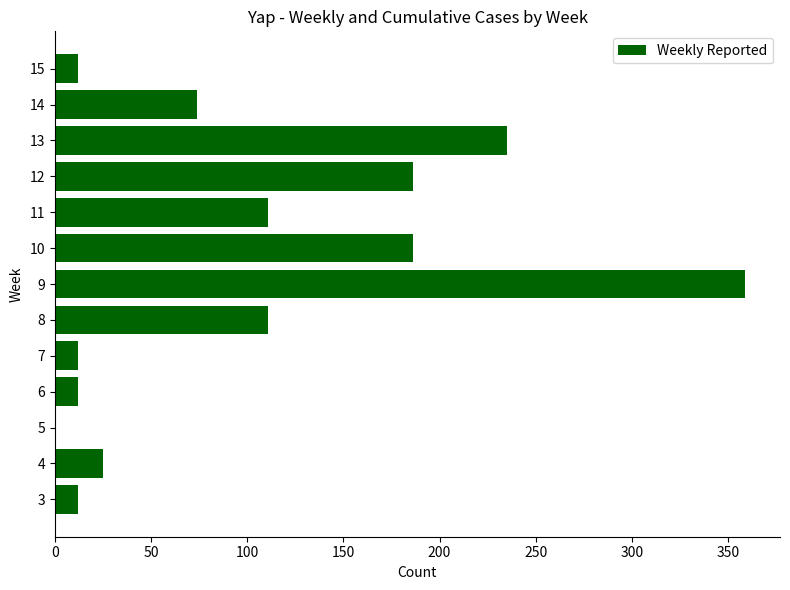

Count the number of data series in this chart.

1